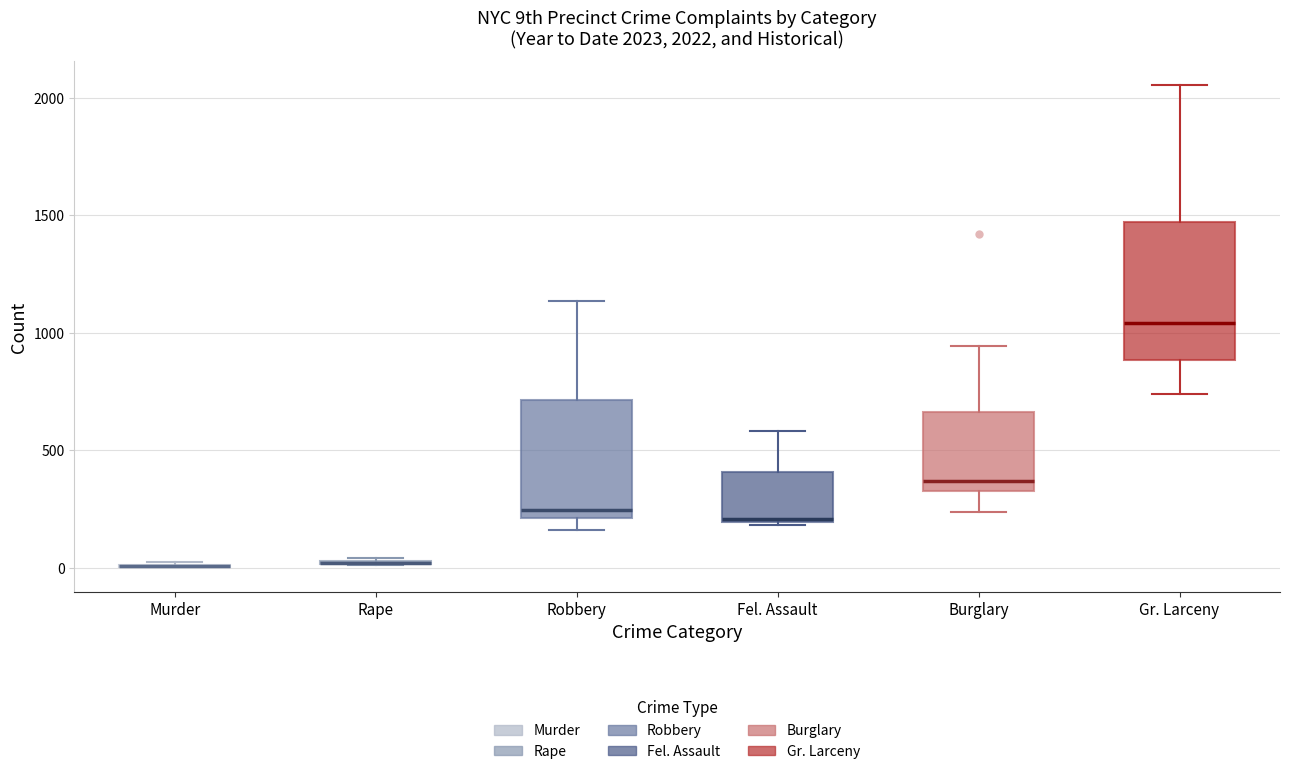

Which box is the tallest, from its lower edge to its upper edge?

Gr. Larceny